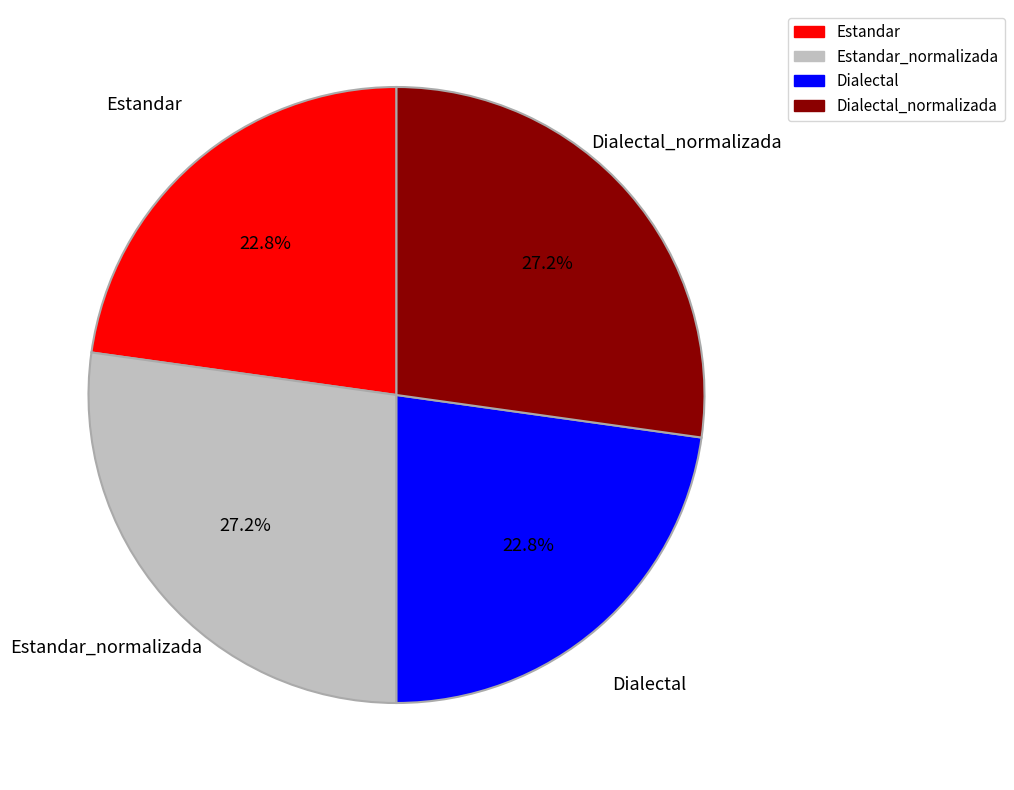

How many slices are in this pie chart?

4